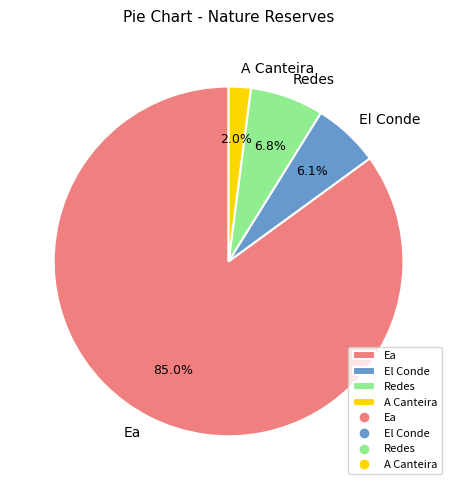

Is there any slice that represents more than half of the pie?

Yes